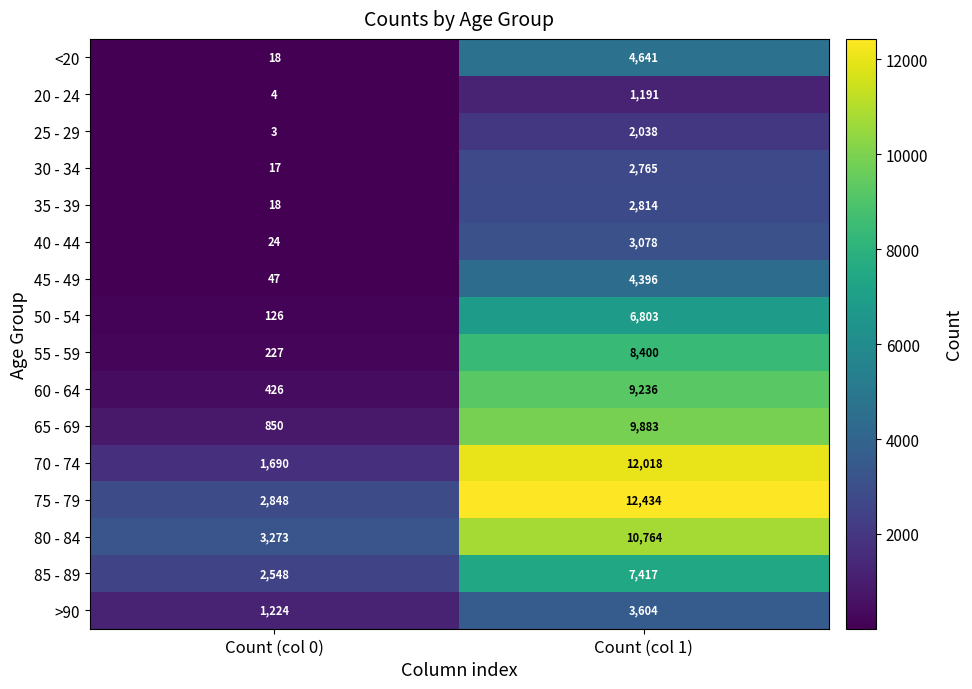

Is it true that 25 - 29 equals 1 at Count (col 0)?

False